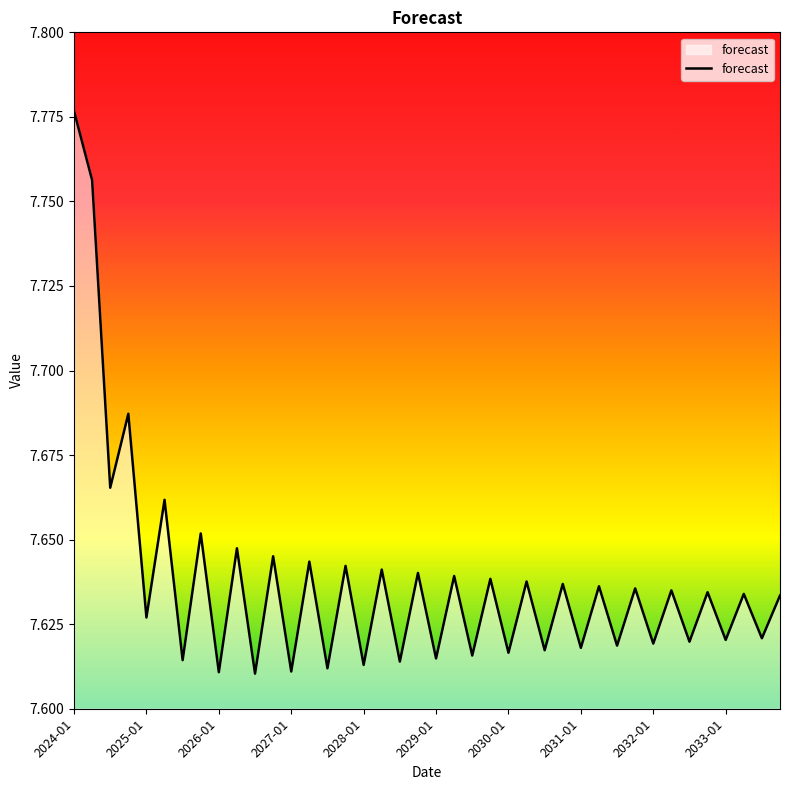

Does the chart have visible grid lines?

No